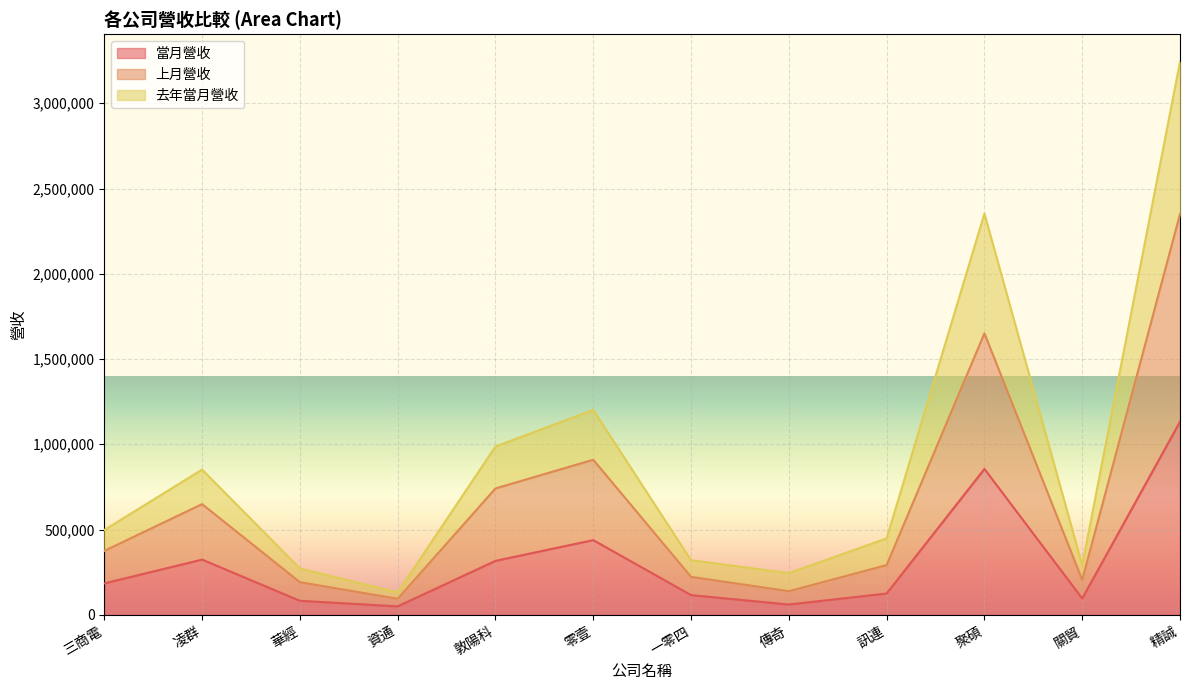

Is the value of 去年當月營收 at 資通 greater than the value of 上月營收 at 傳奇?

No